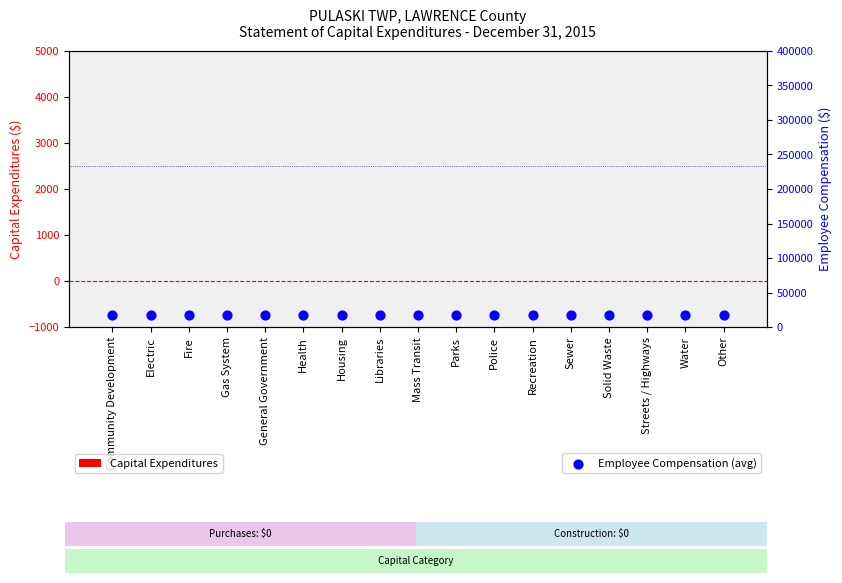

Is the value of Employee Compensation (avg) at Community Development greater than the value of Capital Expenditures at Fire?

Yes